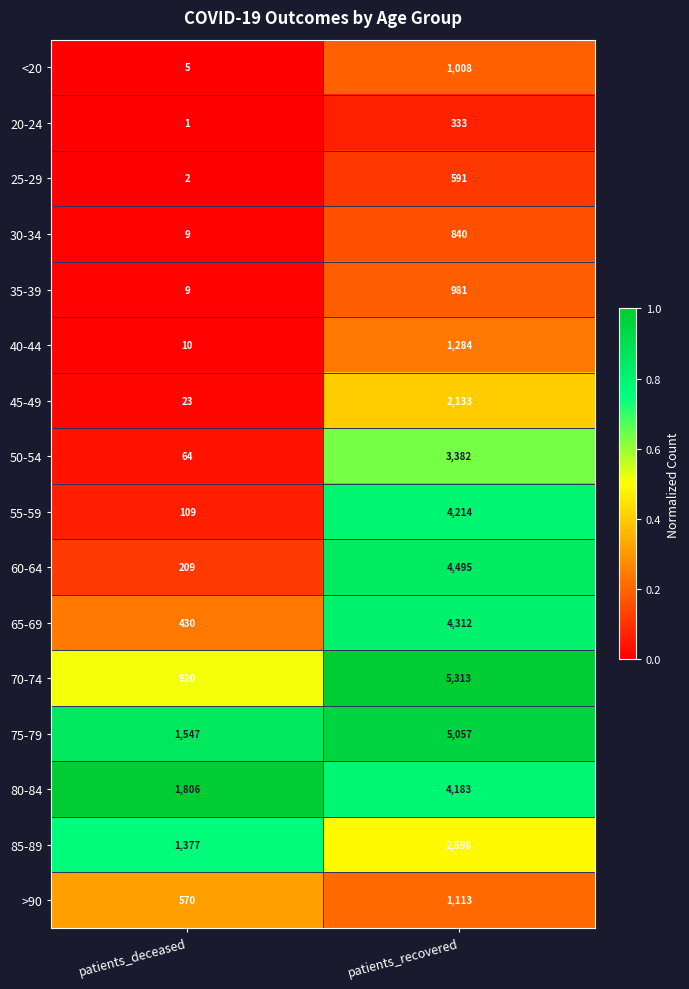

The value of 25-29 at patients_deceased is 2. True or false?

True